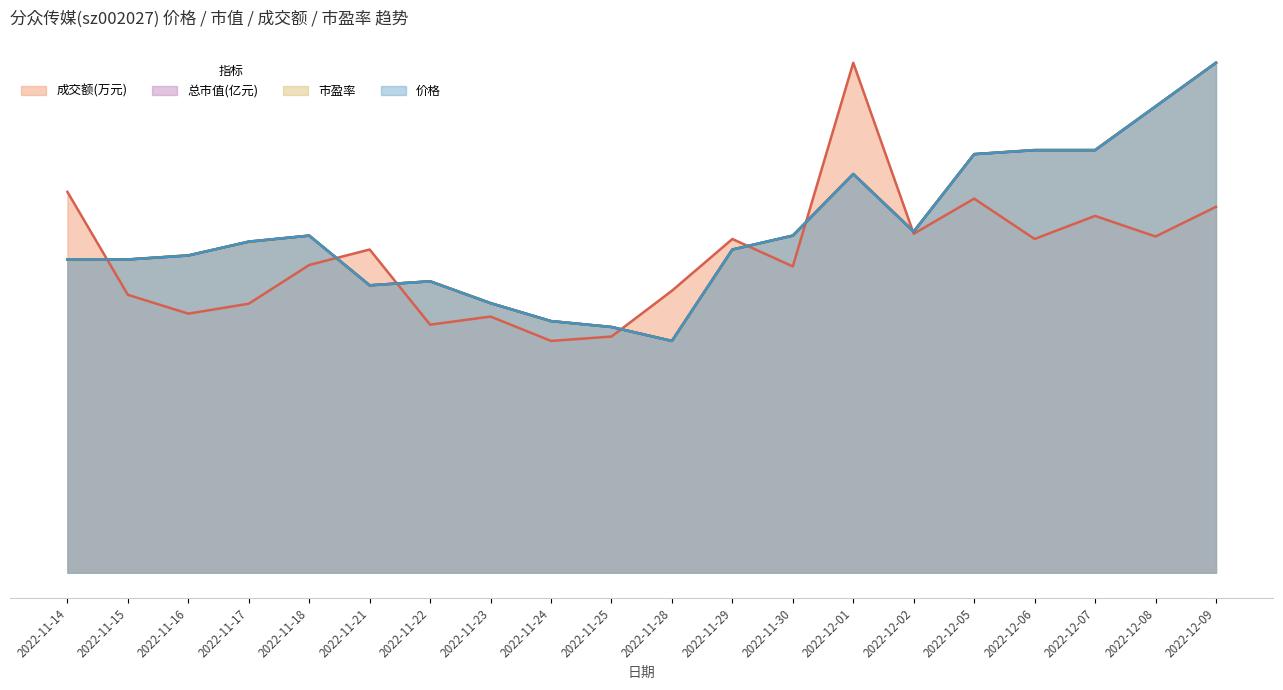

How many data points in 市盈率 are less than 7?

10